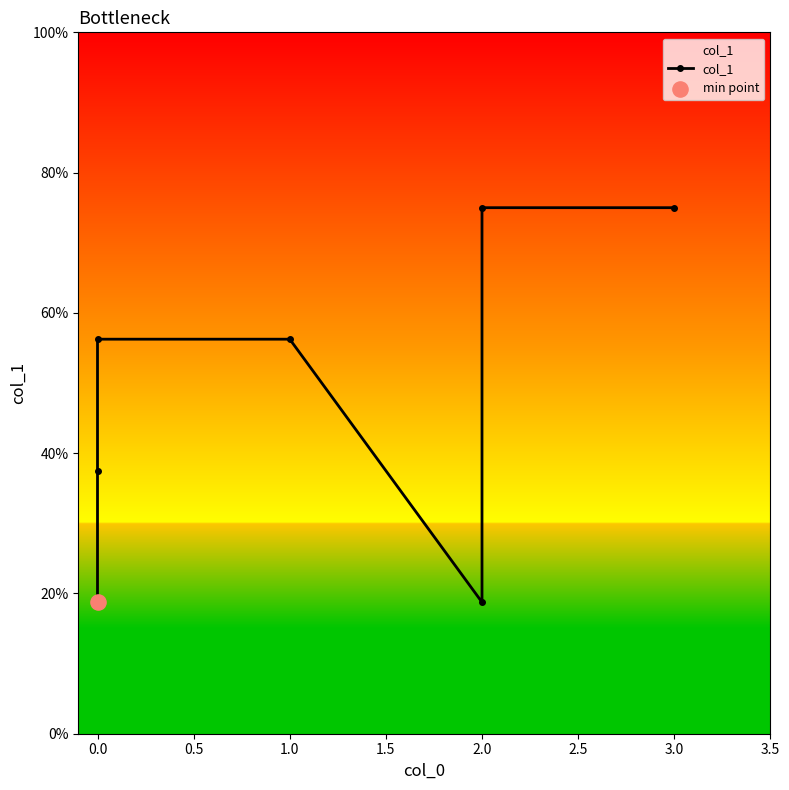

Which has a higher value, 2.0 or 3.0?

3.0